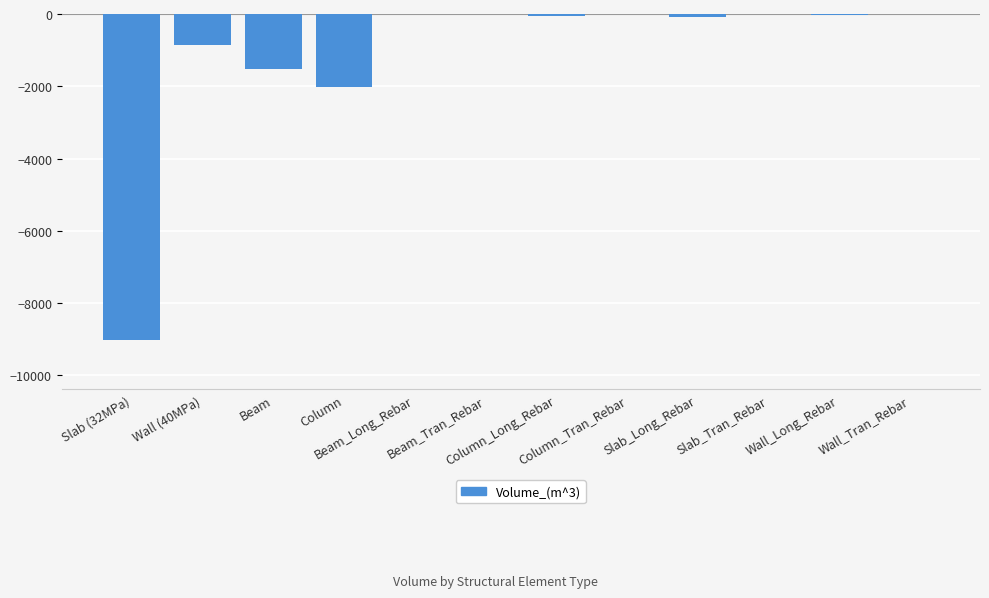

What is the sum of all values?

-13597.5